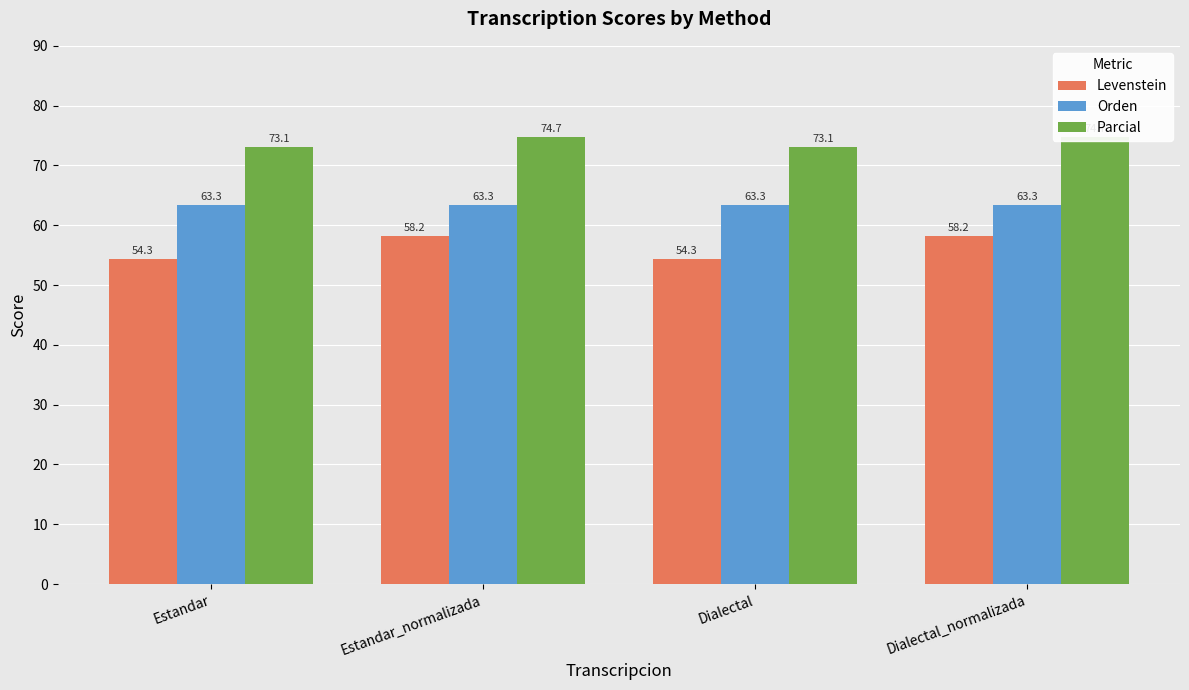

What is the difference between the highest and lowest values at Estandar?

18.8